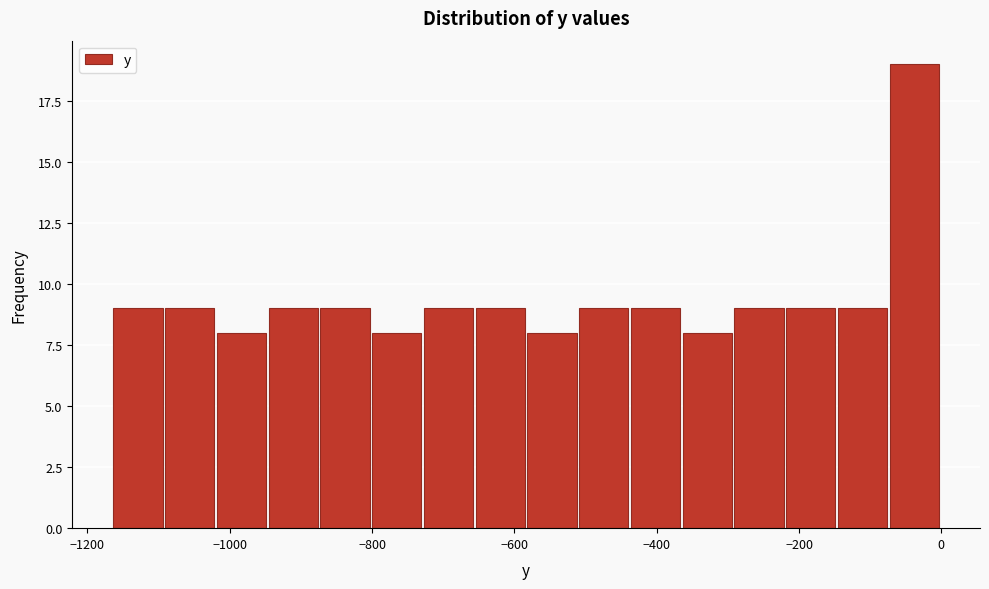

Read against the x-axis, roughly where is the centre of the tallest bar?

-40